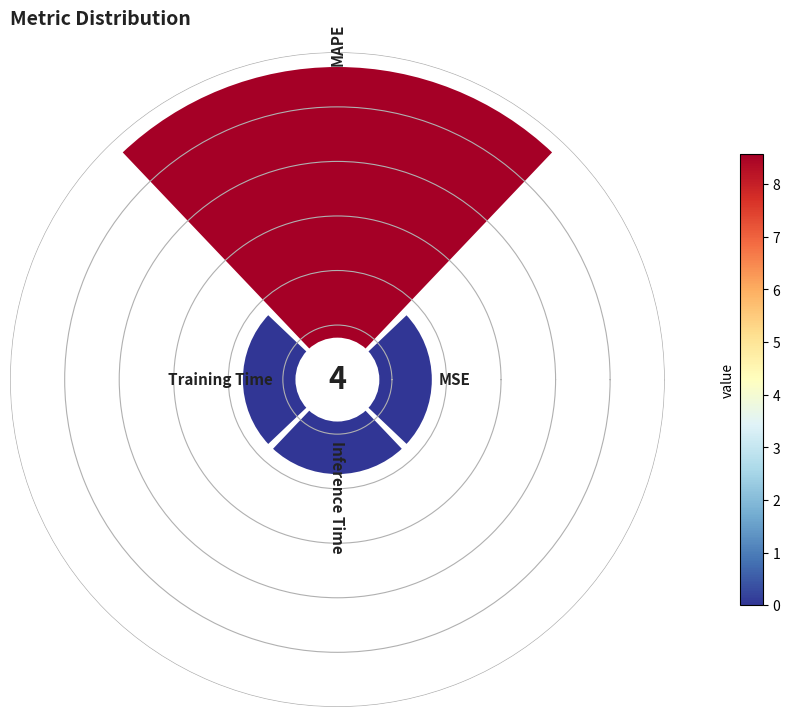

How many slices are in this pie chart?

4